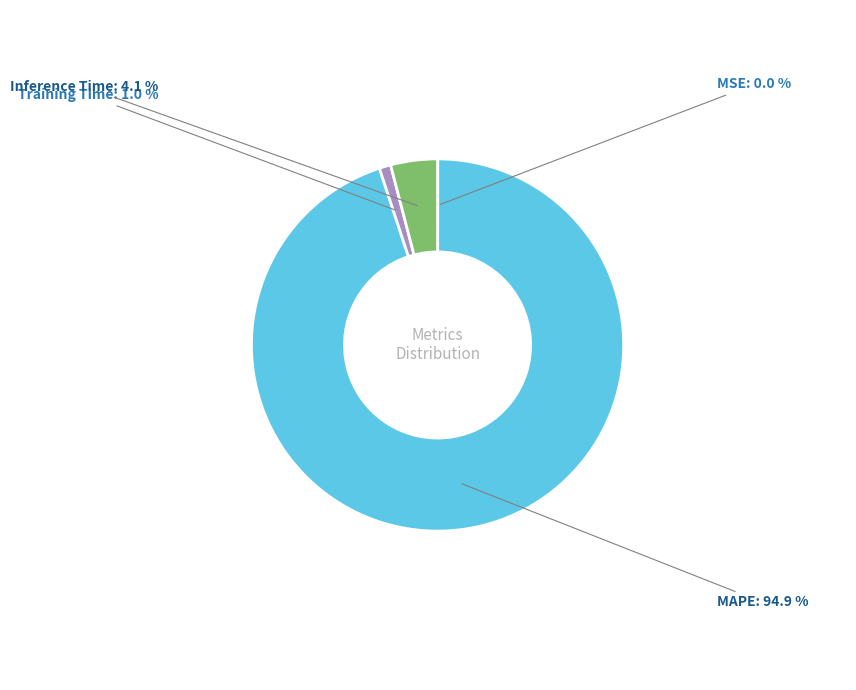

Which category has the biggest portion of the pie?

MAPE